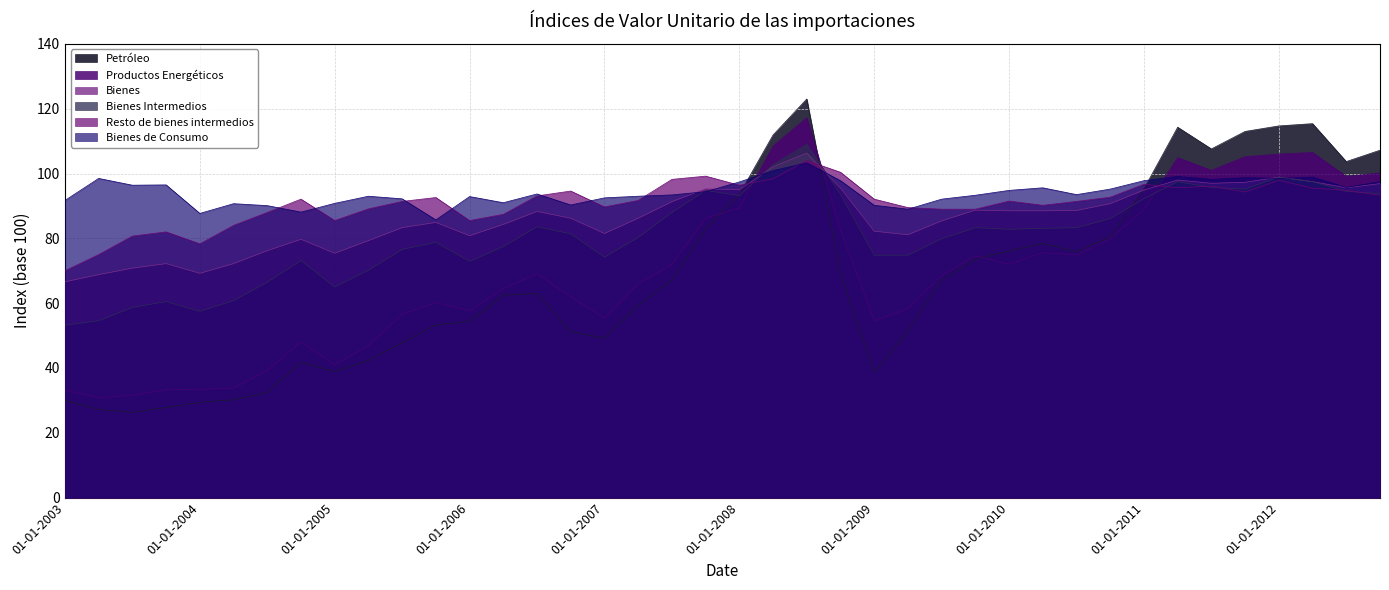

Which series has the largest range (max minus min)?

Petróleo